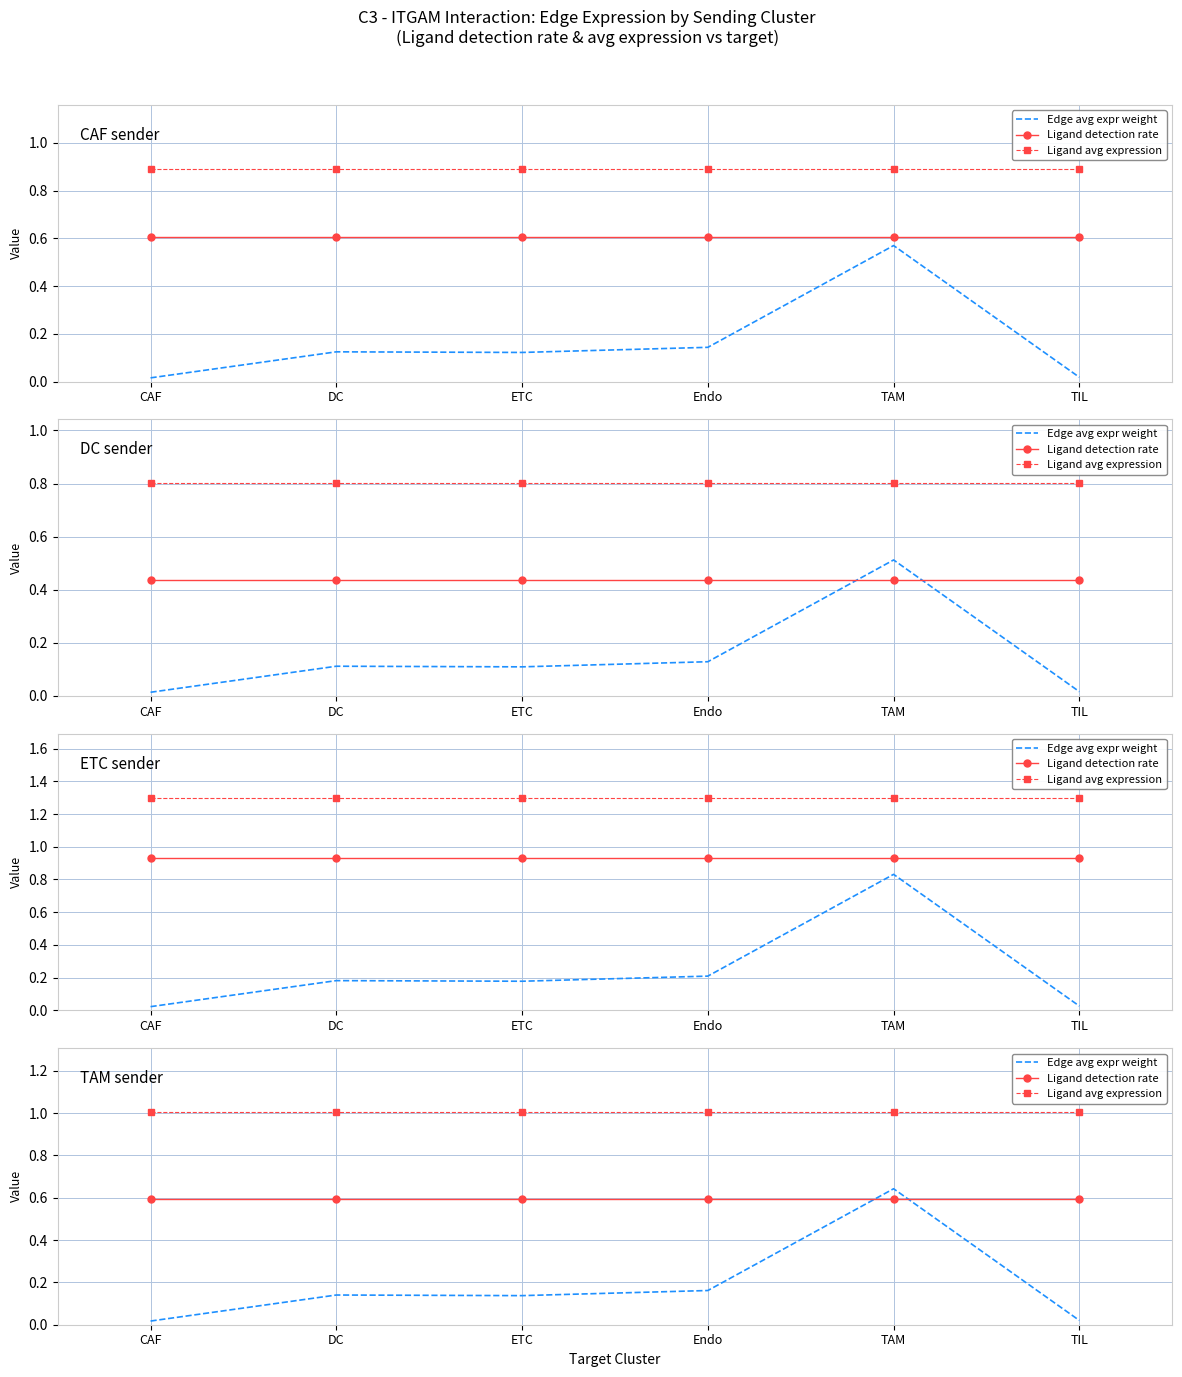

What position from the right is TAM?

2